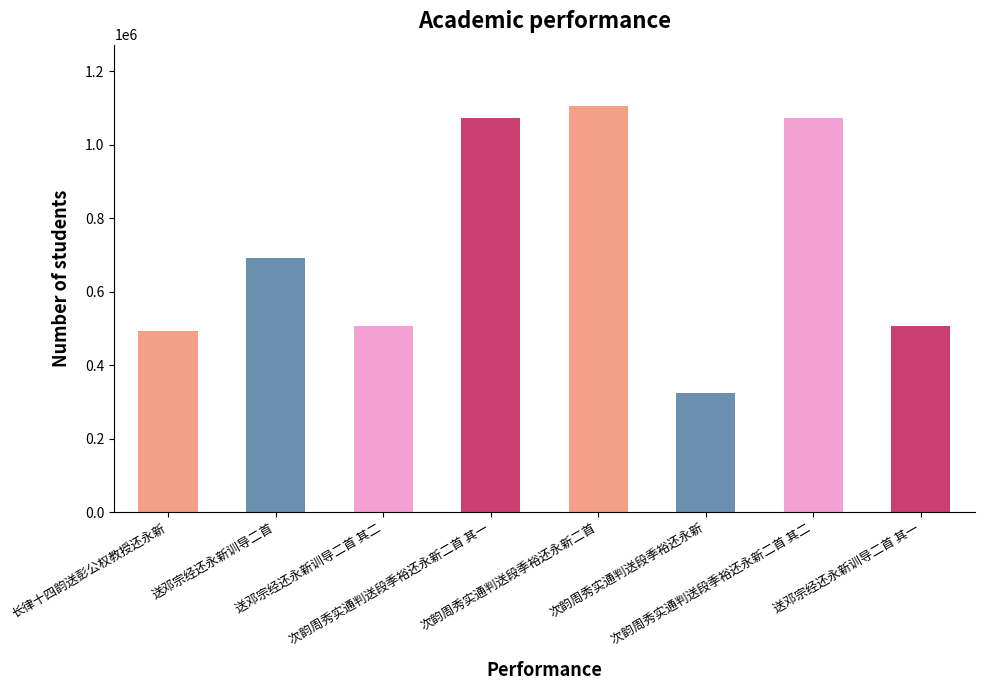

What is the difference between the second highest and second lowest values?

580013